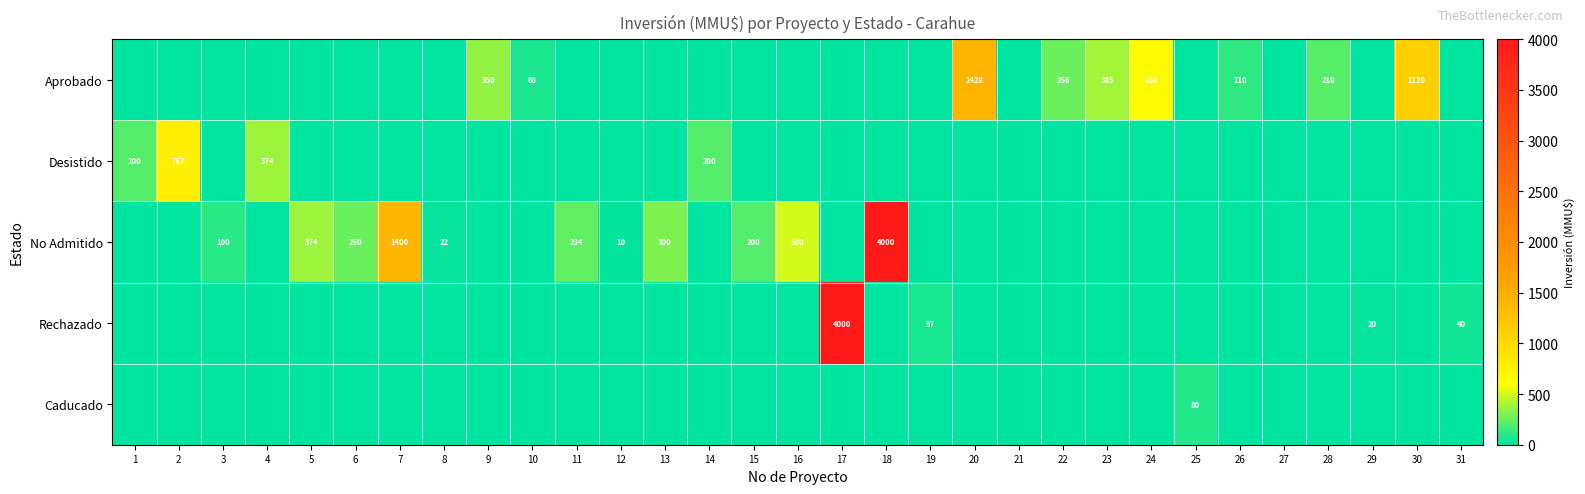

The value of Caducado at 2 is -31. True or false?

False